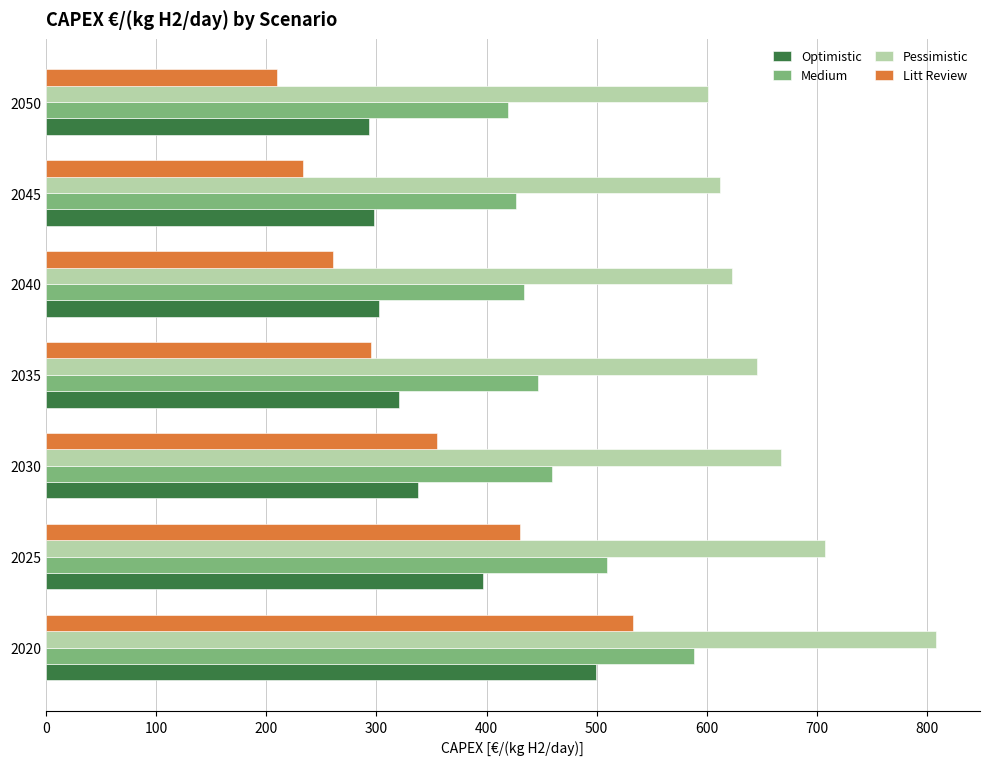

What is the average value of the Medium series?

469.1